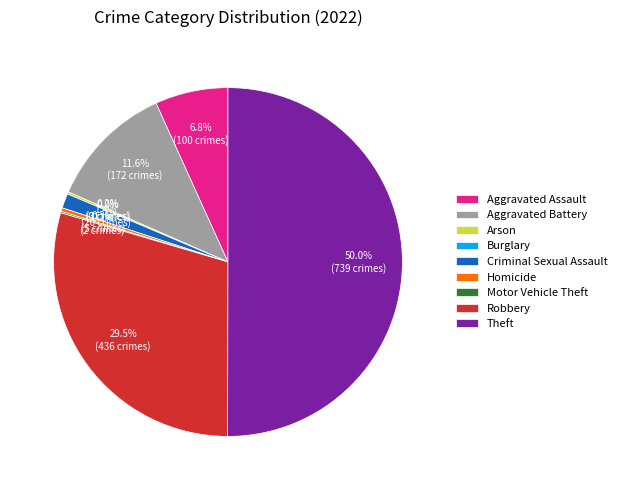

What is the largest slice in the pie chart?

Theft